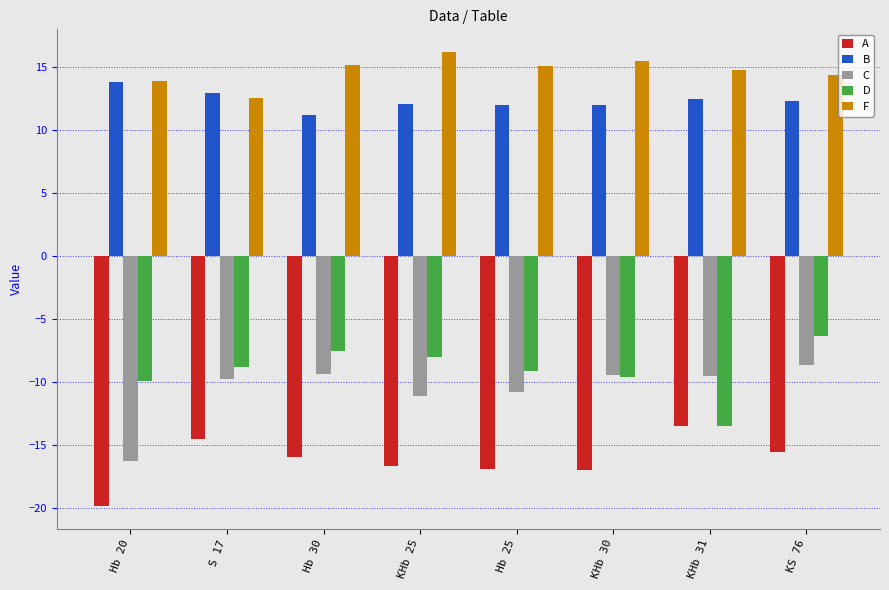

At which label does A reach its minimum?

Hb 20